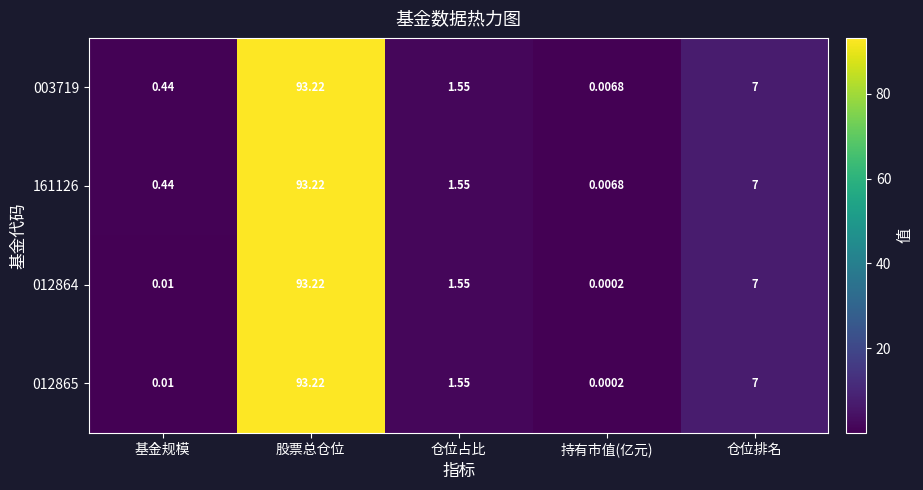

At which label does 161126 first exceed 1?

股票总仓位